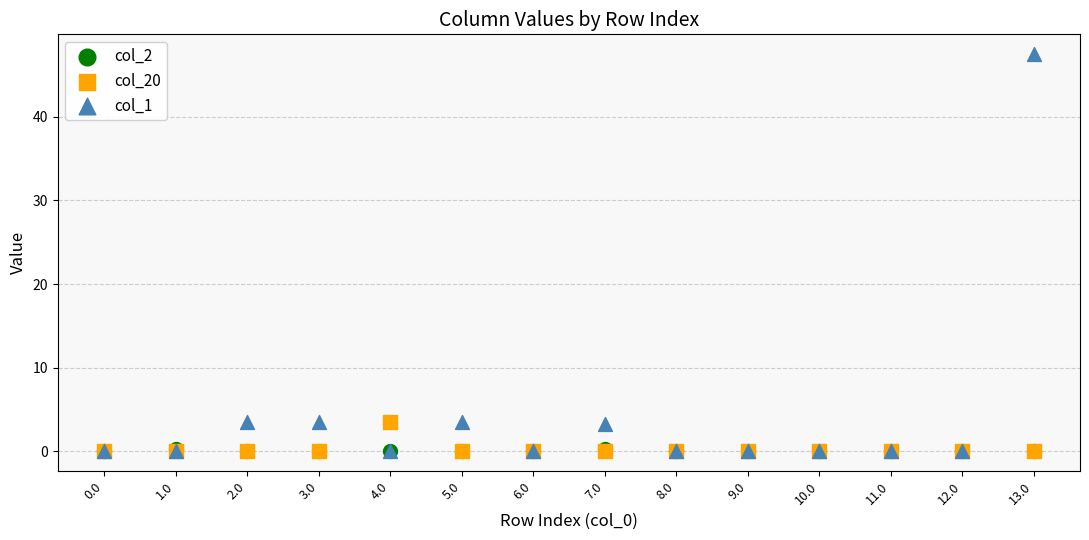

Which series has the widest spread of Y values?

col_1